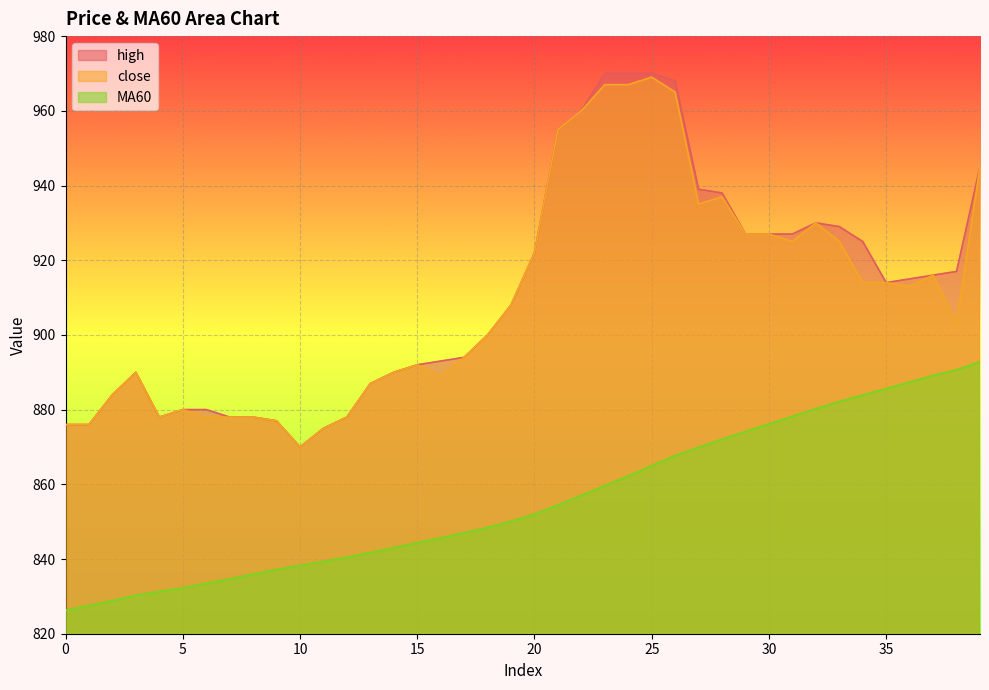

Is it true that MA60 equals 1485.4 at 11?

False